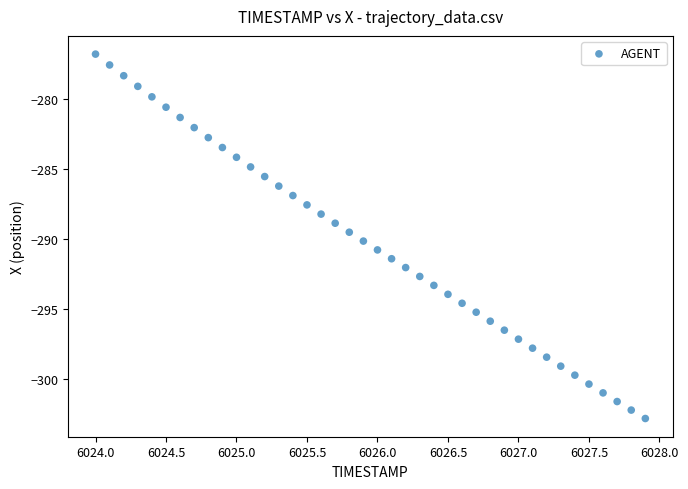

What is the range of Y values (max minus min)?

26.0